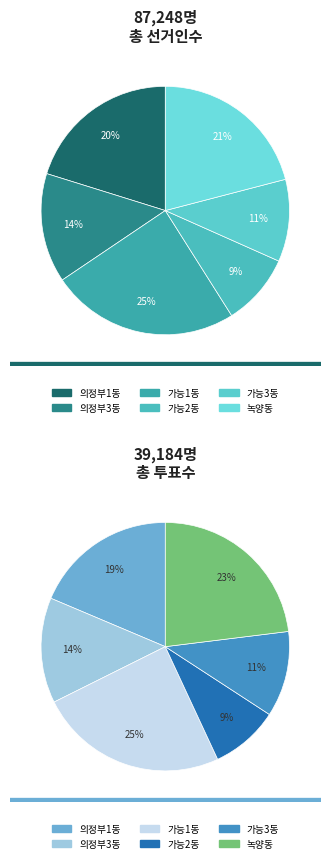

How many slices are in this pie chart?

6